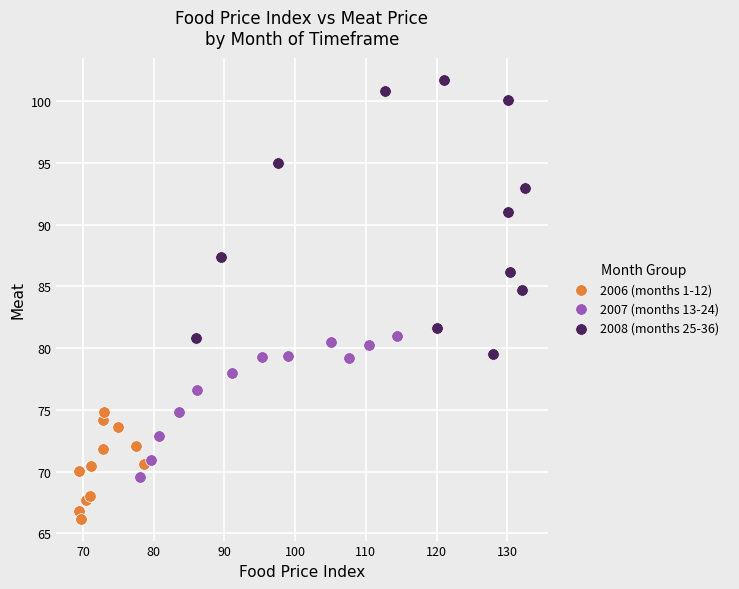

Which series reaches the maximum Y coordinate?

2008 (months 25-36)